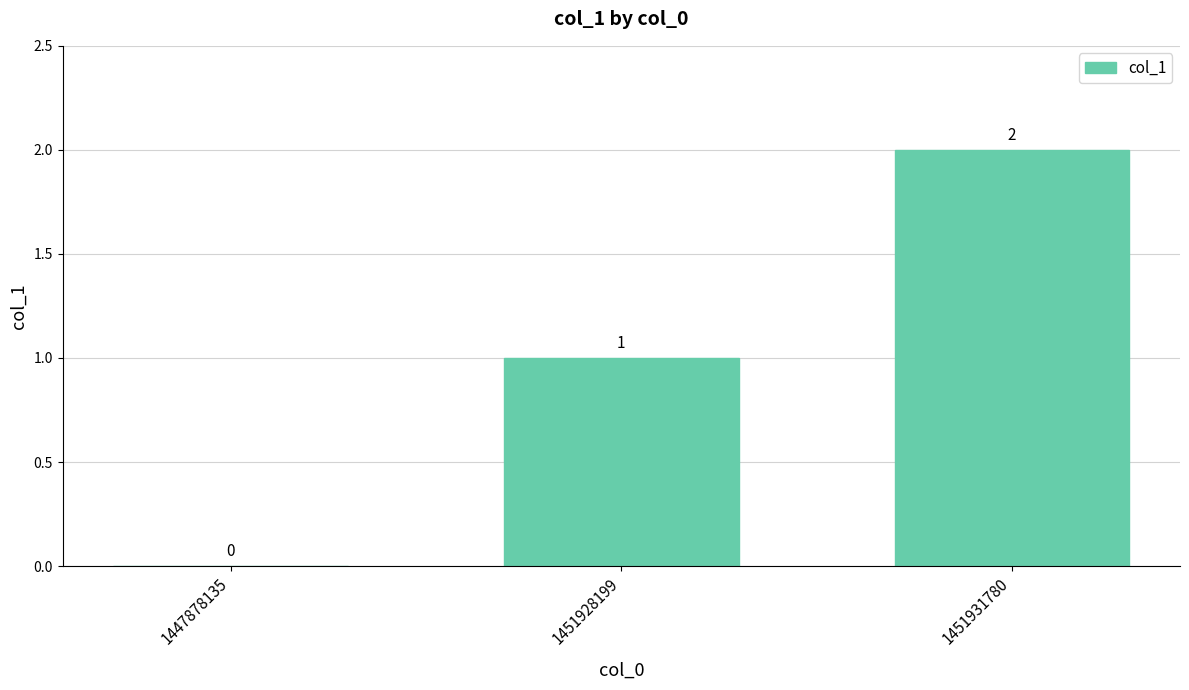

What is the difference between the values at 1447878135 and 1451928199?

1